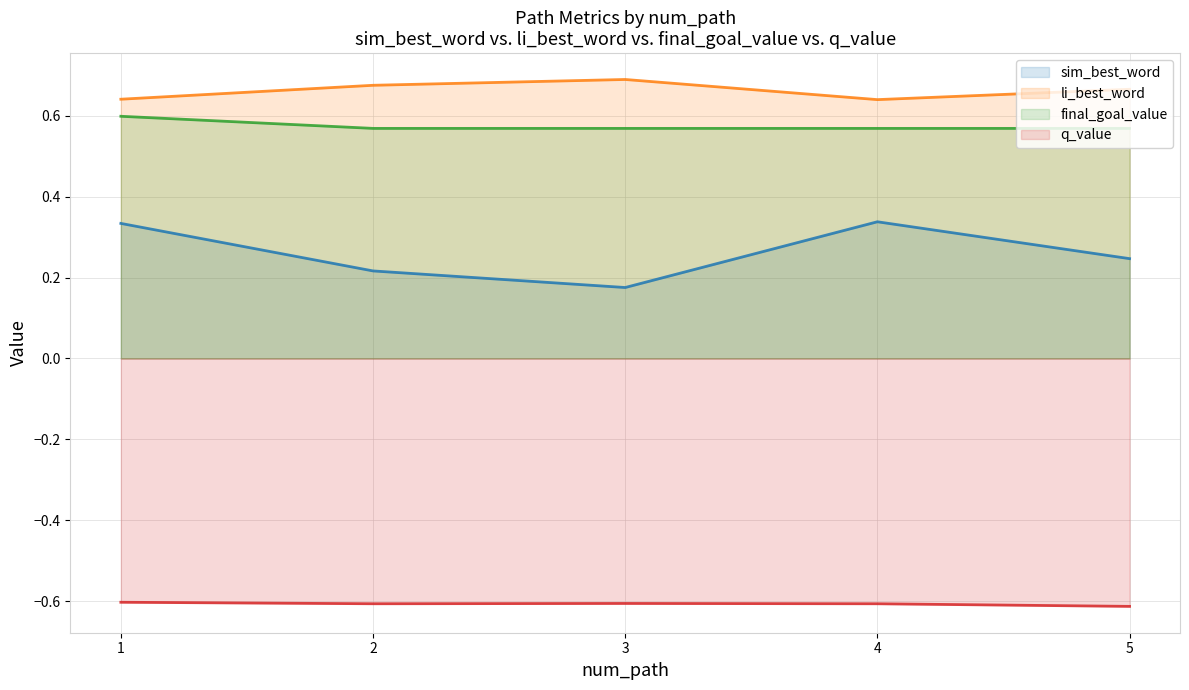

What is the sum of all final_goal_value values?

2.9